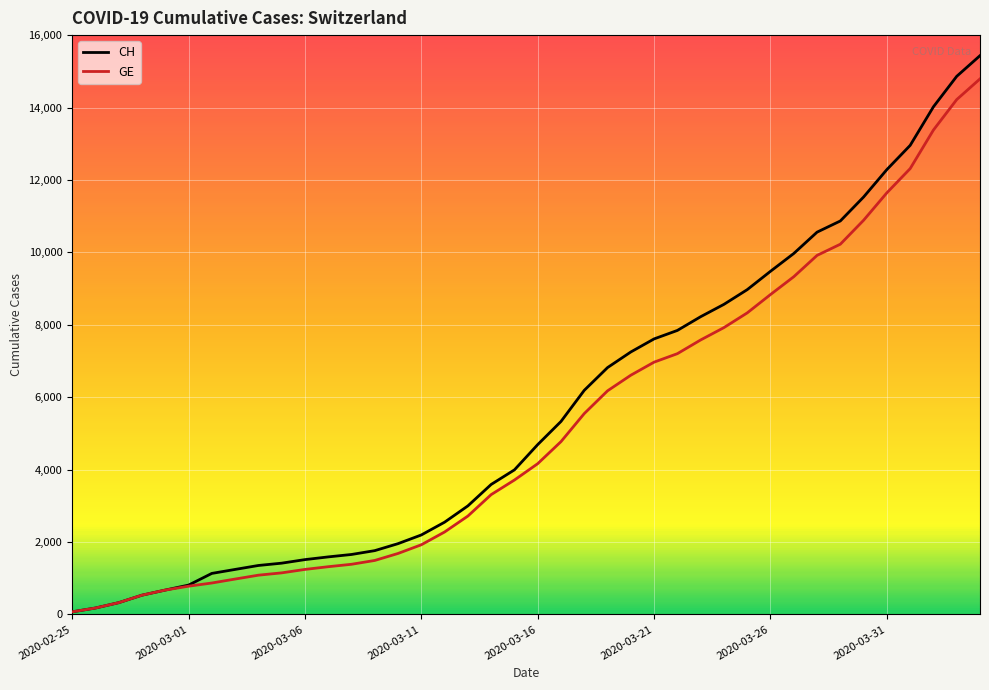

Rank the series by their maximum value, from lowest to highest.

GE, CH